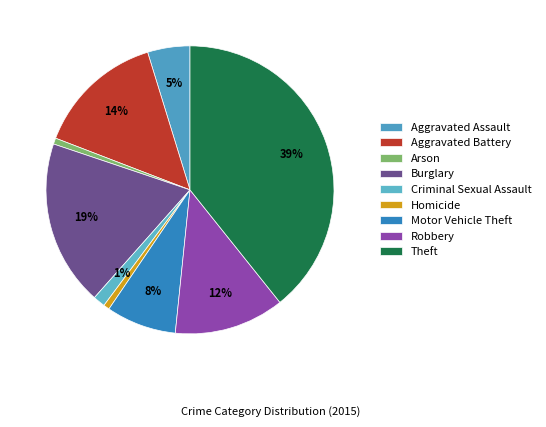

Combined, what portion of the pie is Criminal Sexual Assault and Homicide?

2.0%